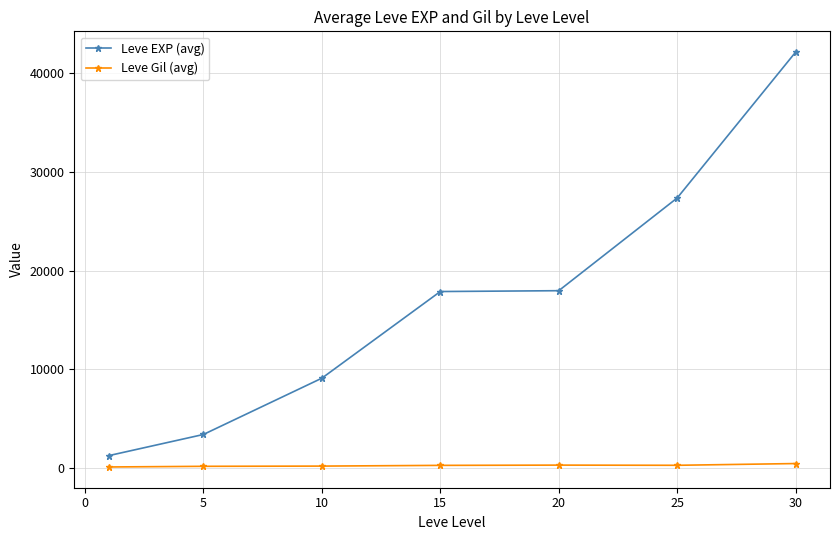

At how many categories does at least one series exceed 7313?

5